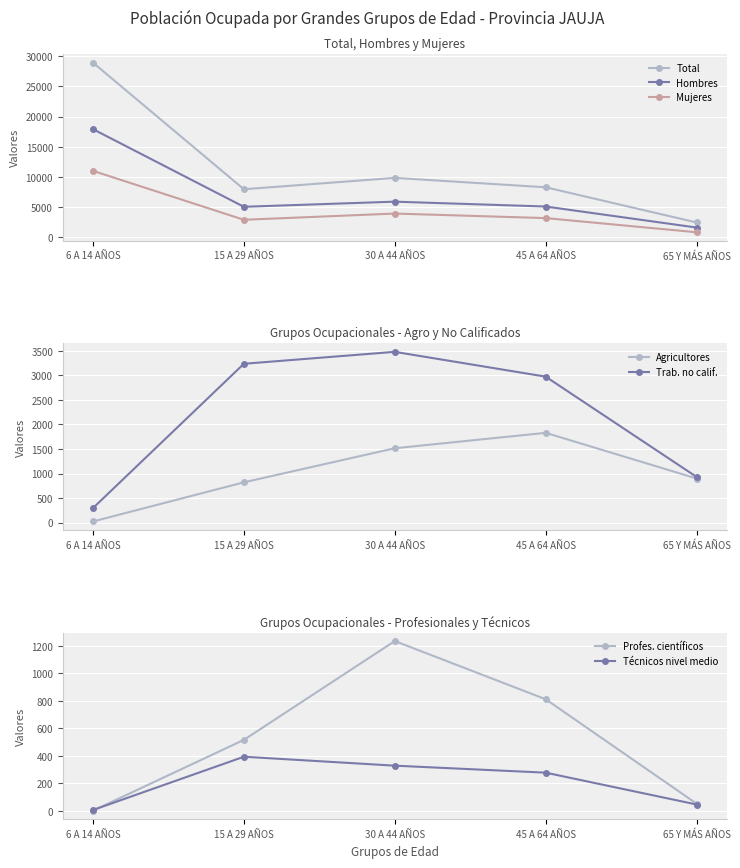

At how many categories does at least one series exceed 7984?

3